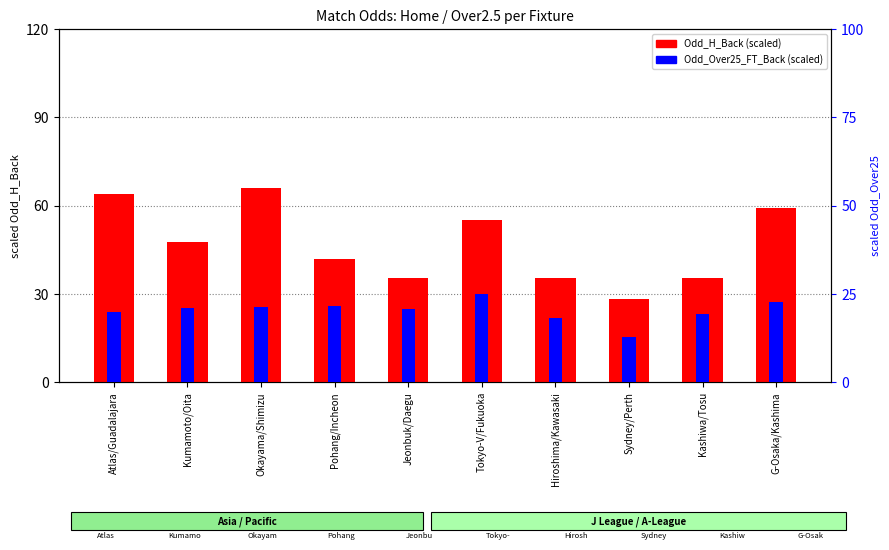

At which category is the sum across all series the highest?

Okayama/Shimizu